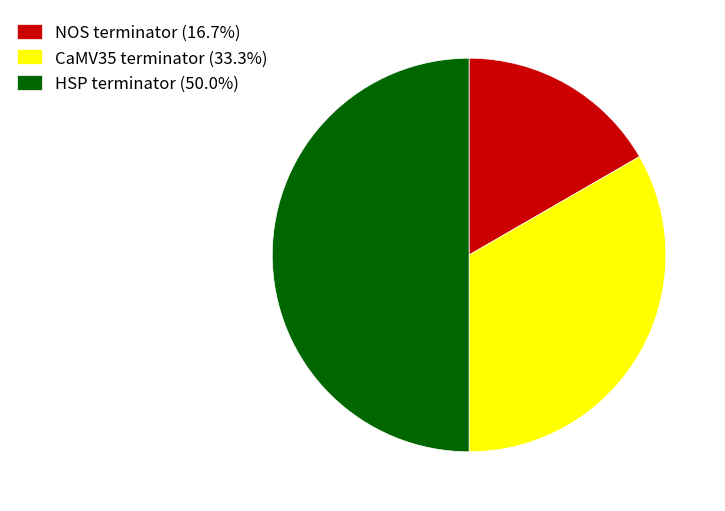

Count the number of slices in the pie.

3